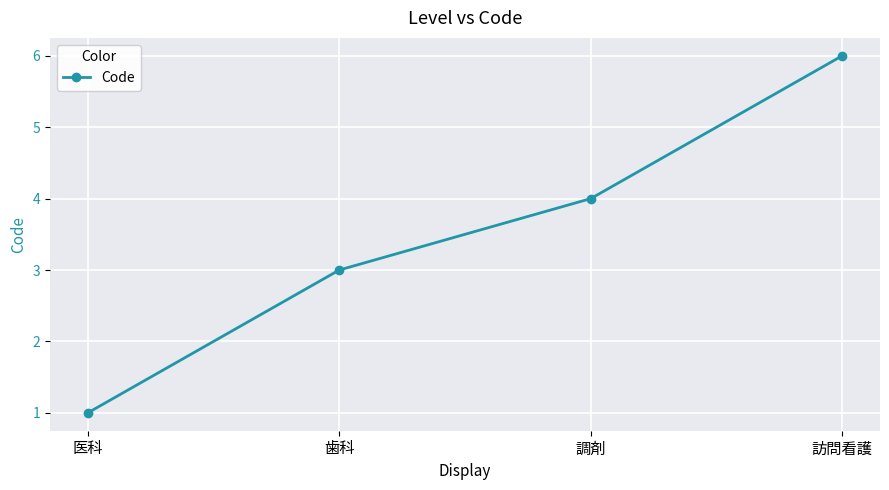

What is the difference between the maximum and minimum values?

5